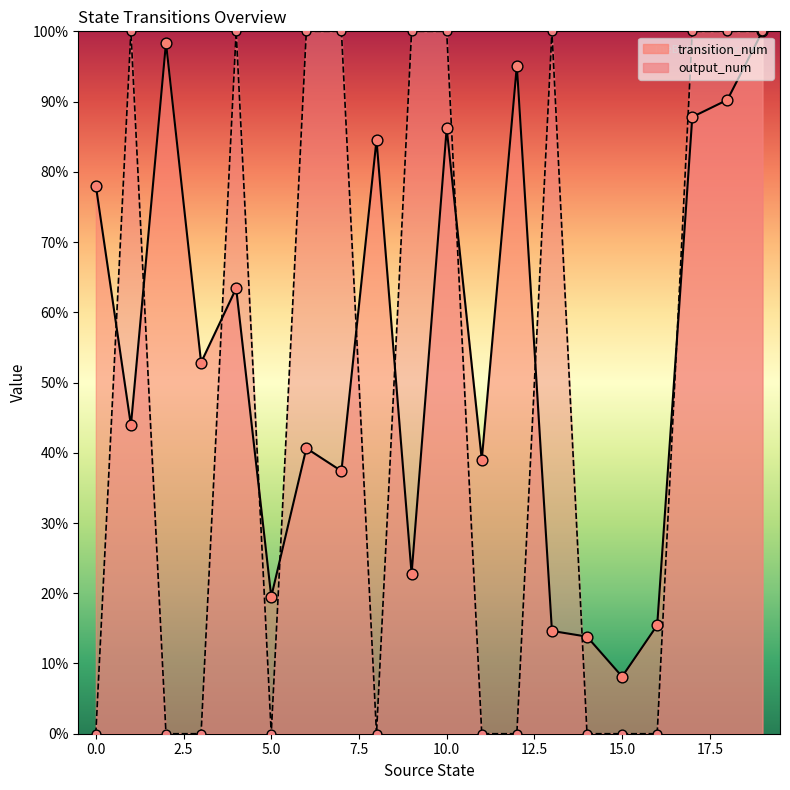

Which series reaches the maximum Y coordinate?

transition_num